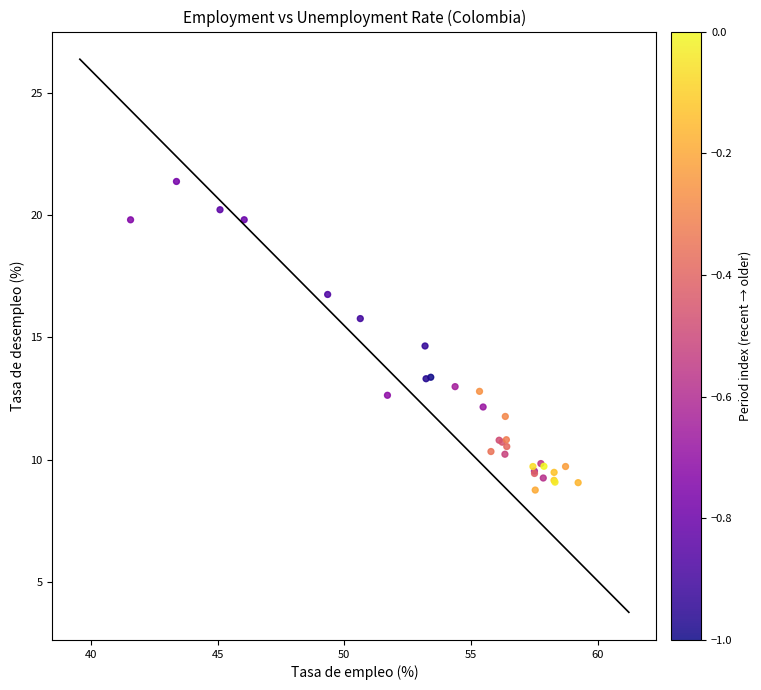

What Y value in the scatter plot is closest to 15?

14.7